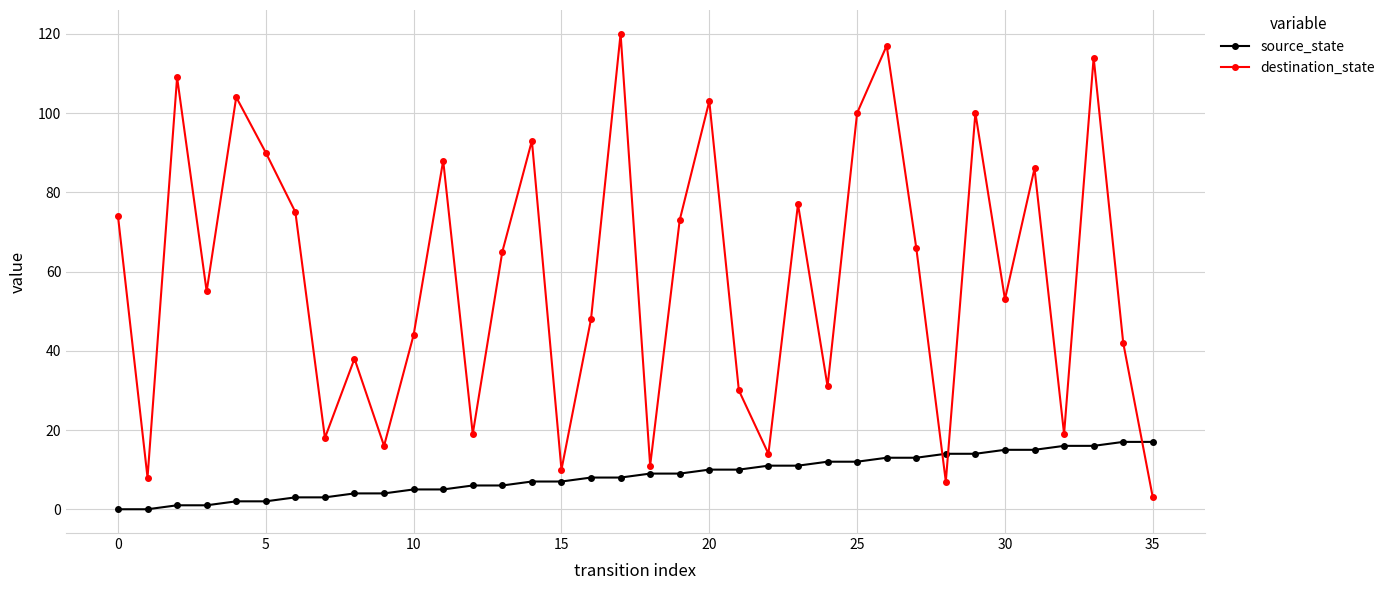

What is the sum of all source_state values?

306